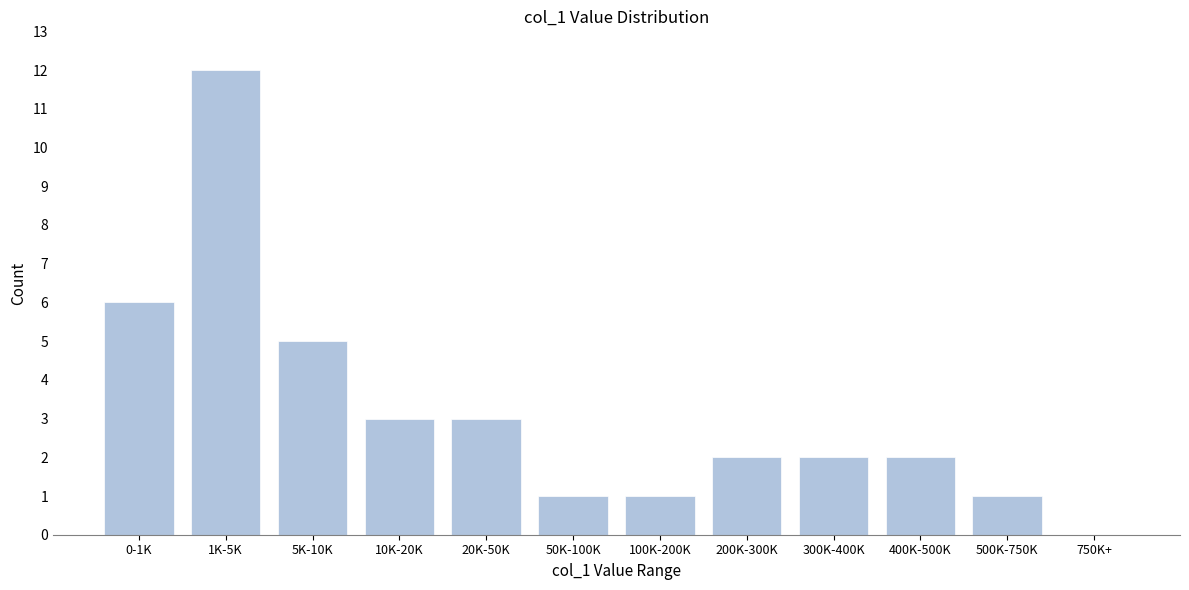

Reading right to left, list all the values displayed in this chart.

750K+=0	500K-750K=1	400K-500K=2	300K-400K=2	200K-300K=2	100K-200K=1	50K-100K=1	20K-50K=3	10K-20K=3	5K-10K=5	1K-5K=12	0-1K=6